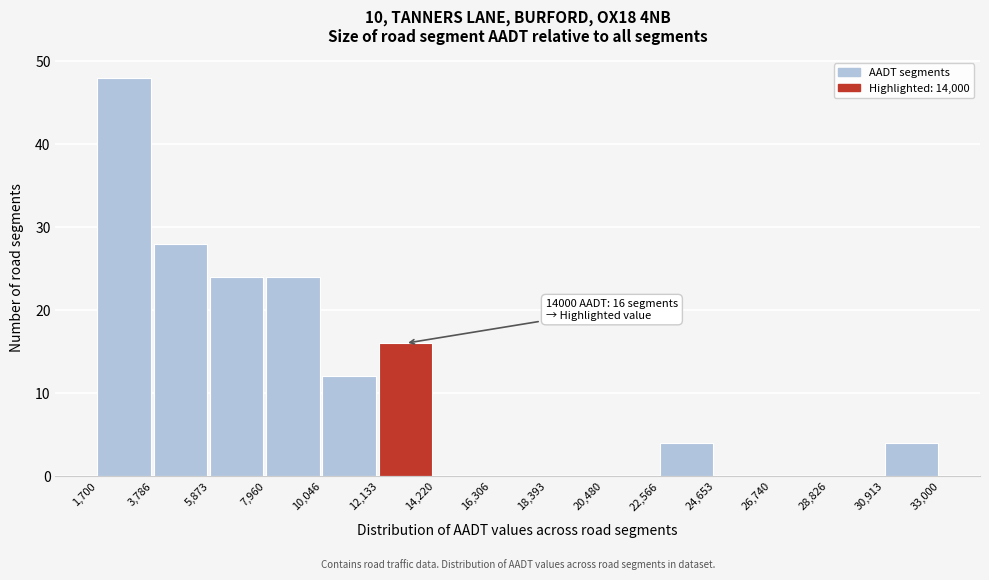

Which range on the x-axis has the tallest bar?

1,700 to 3,786